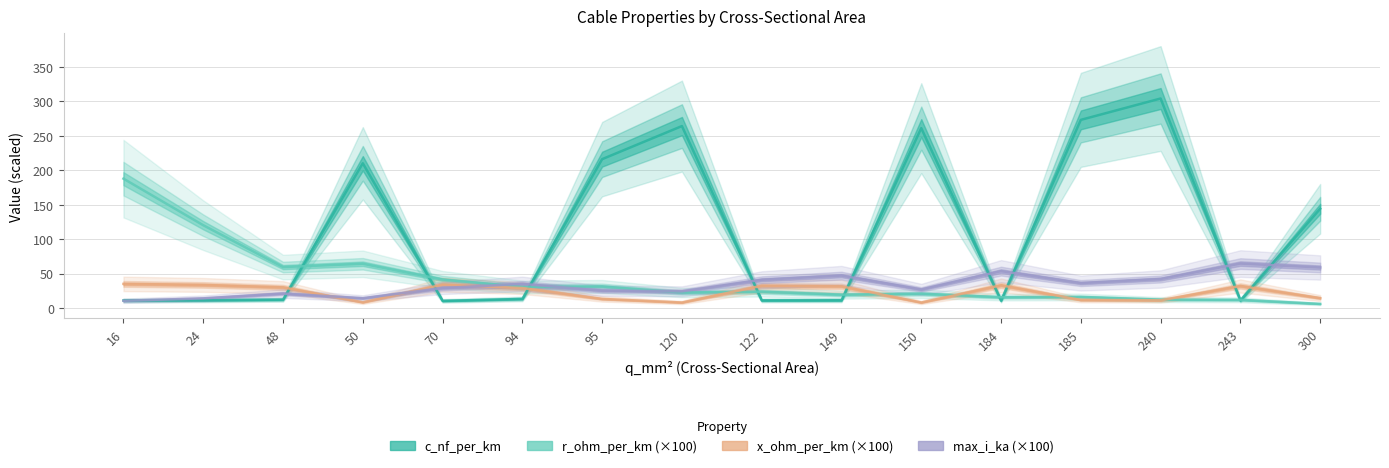

The c_nf_per_km series shows 210.0 at 50. True or false?

True